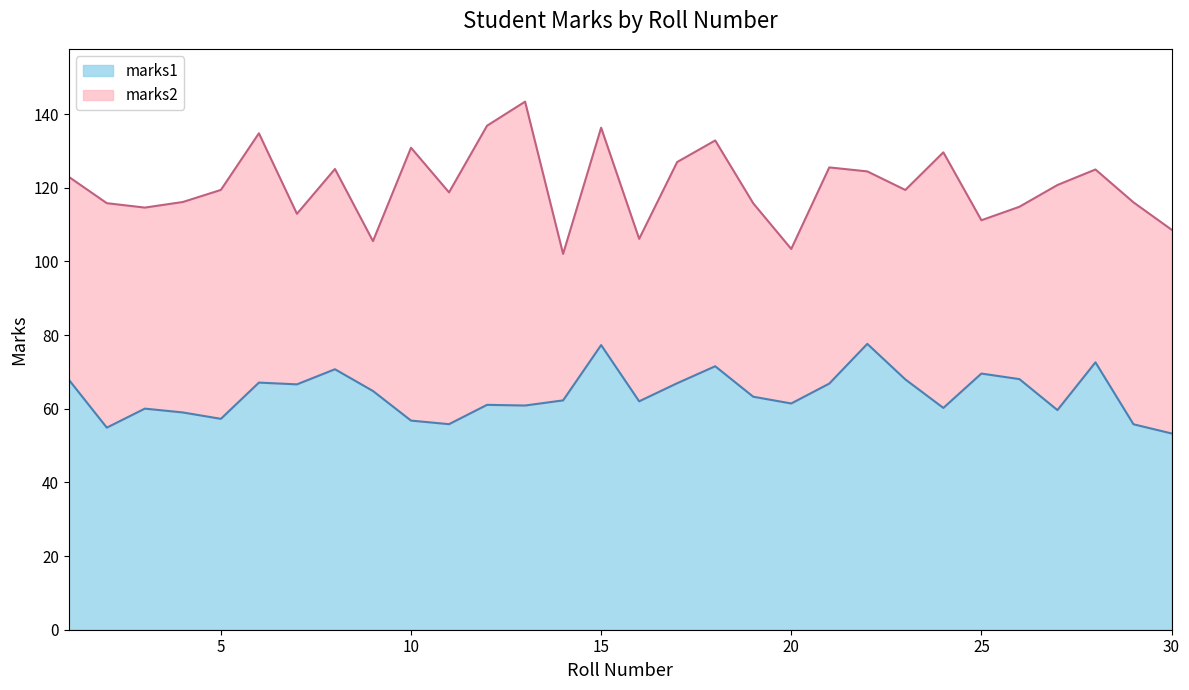

Is it true that marks1 equals 139.0 at 15?

False